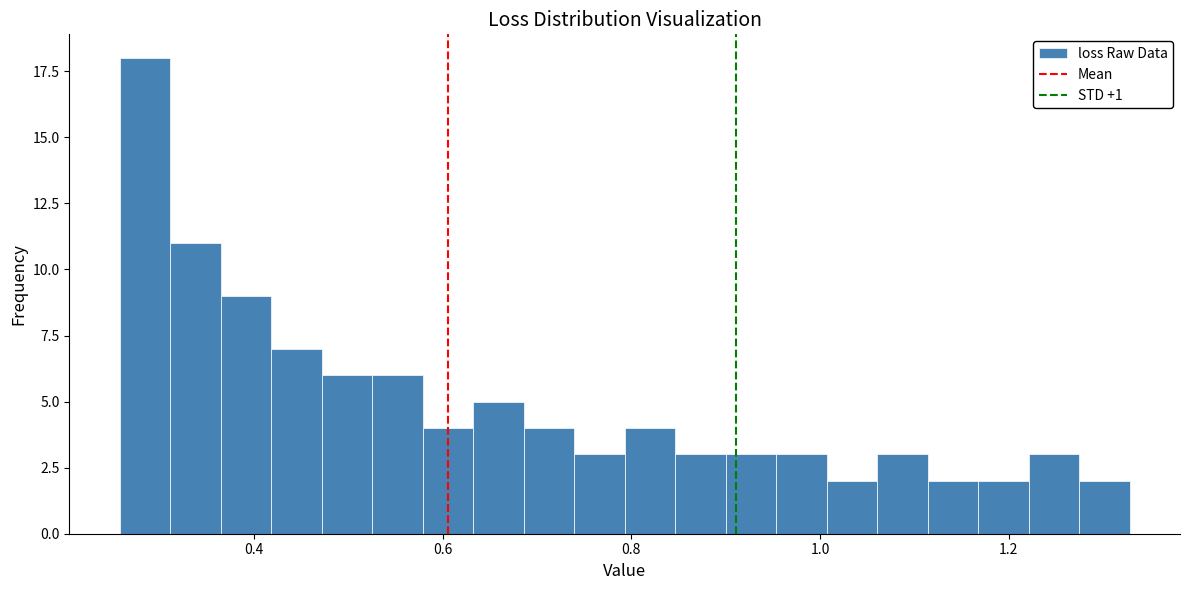

Read against the x-axis, roughly where is the centre of the tallest bar?

0.28